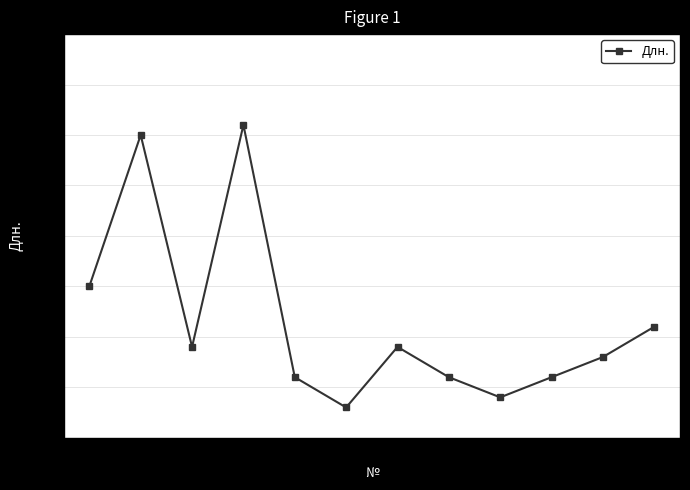

How many lines are shown in the chart?

1